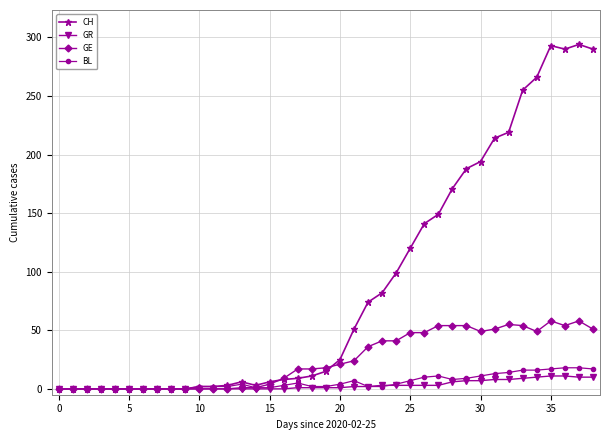

True or false: CH has more than 1 interior local peaks.

True